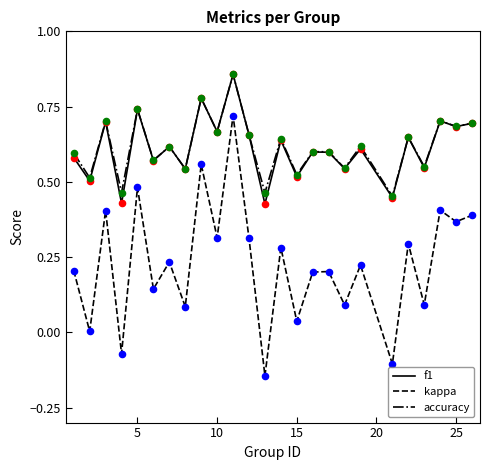

True or false: kappa and f1 cross at least once.

False